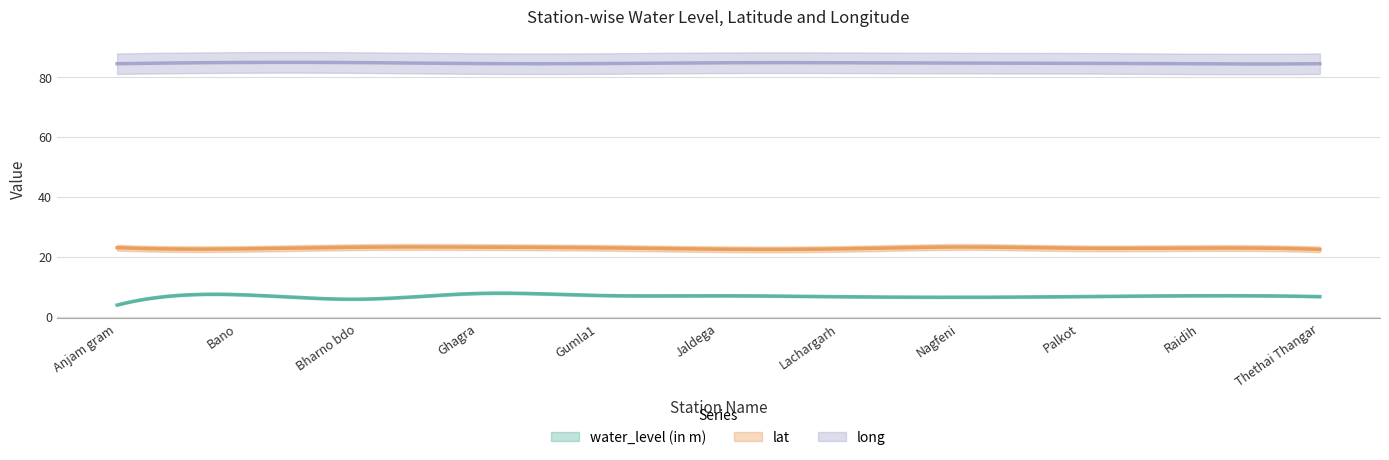

What is the label of the 5th point from the right?

Lachargarh